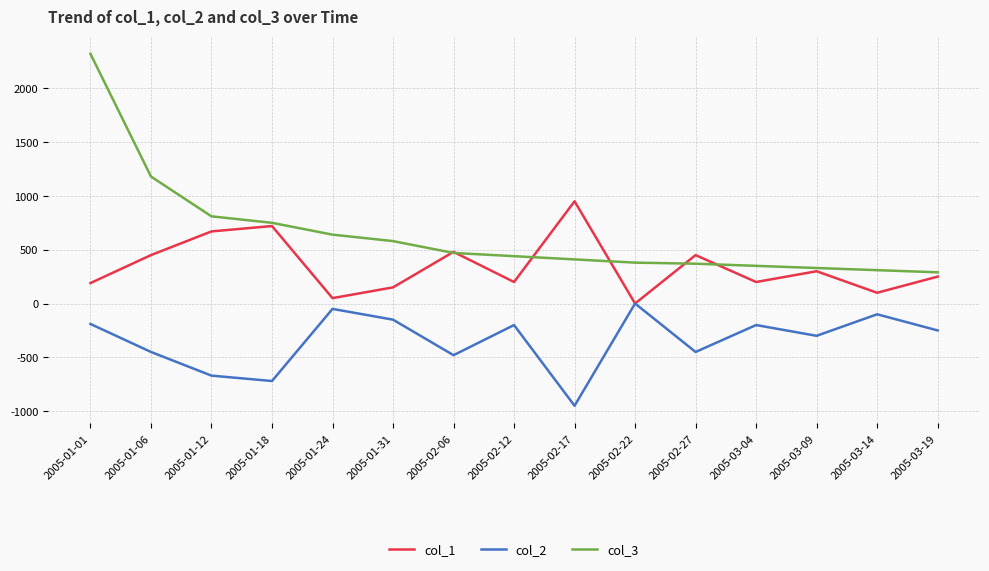

Where is the first local minimum for col_1?

2005-01-24